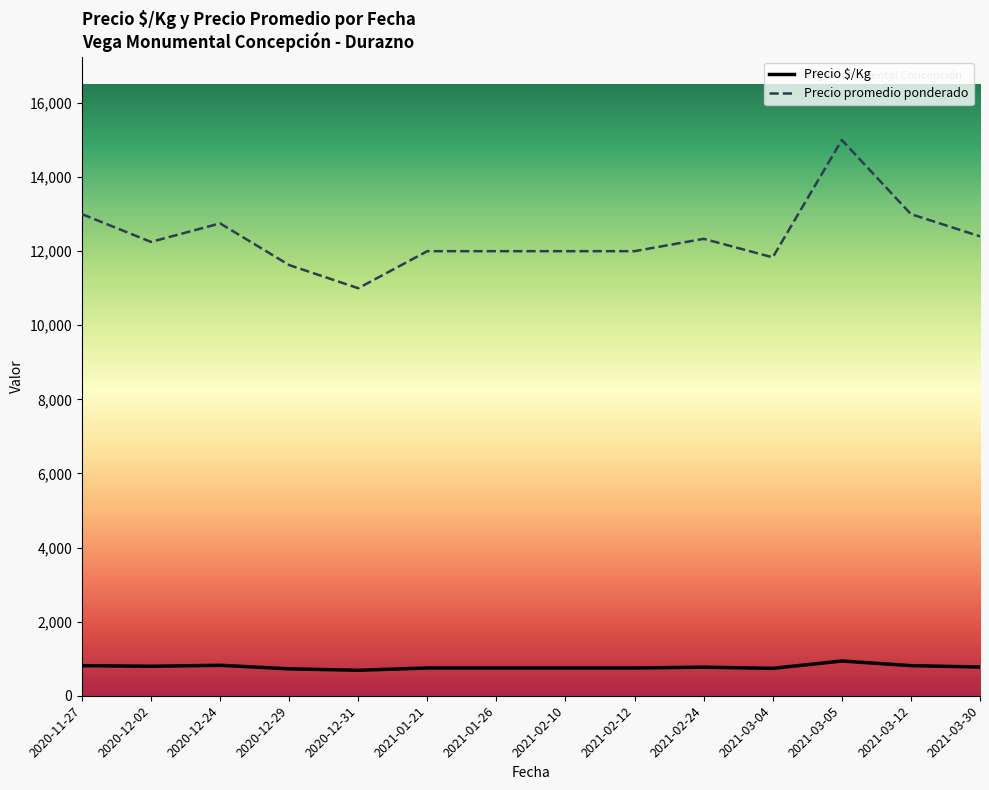

At how many categories does at least one series exceed 11151?

13